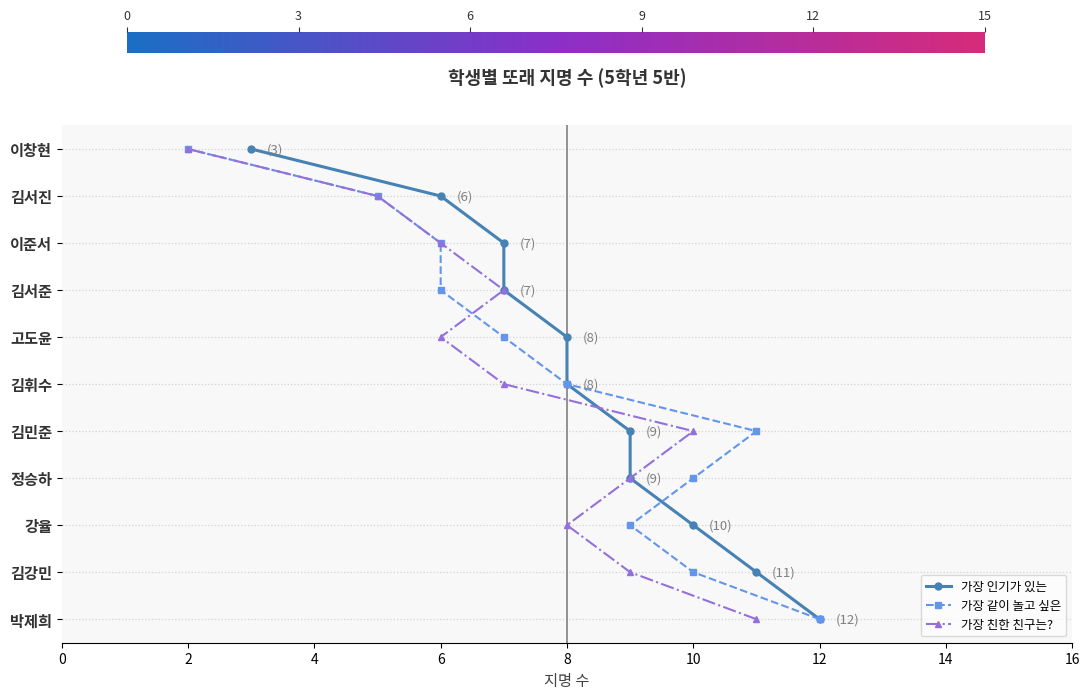

How many lines are shown in the chart?

3